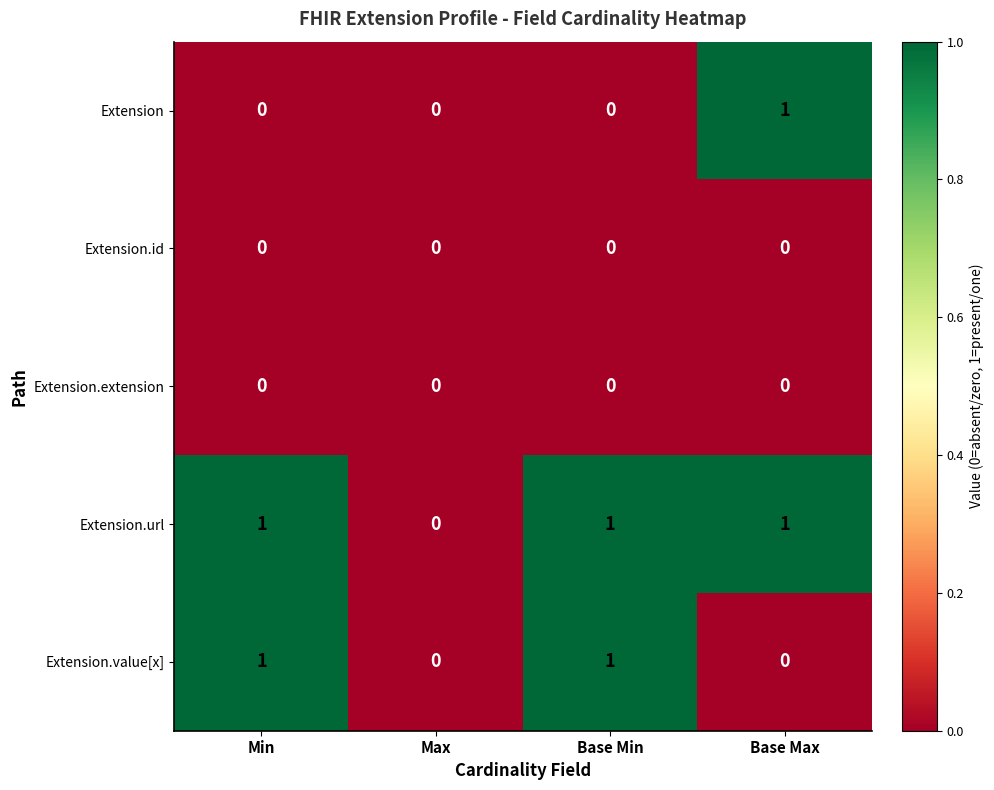

How many Extension.value[x] values are between 0 and 1?

4